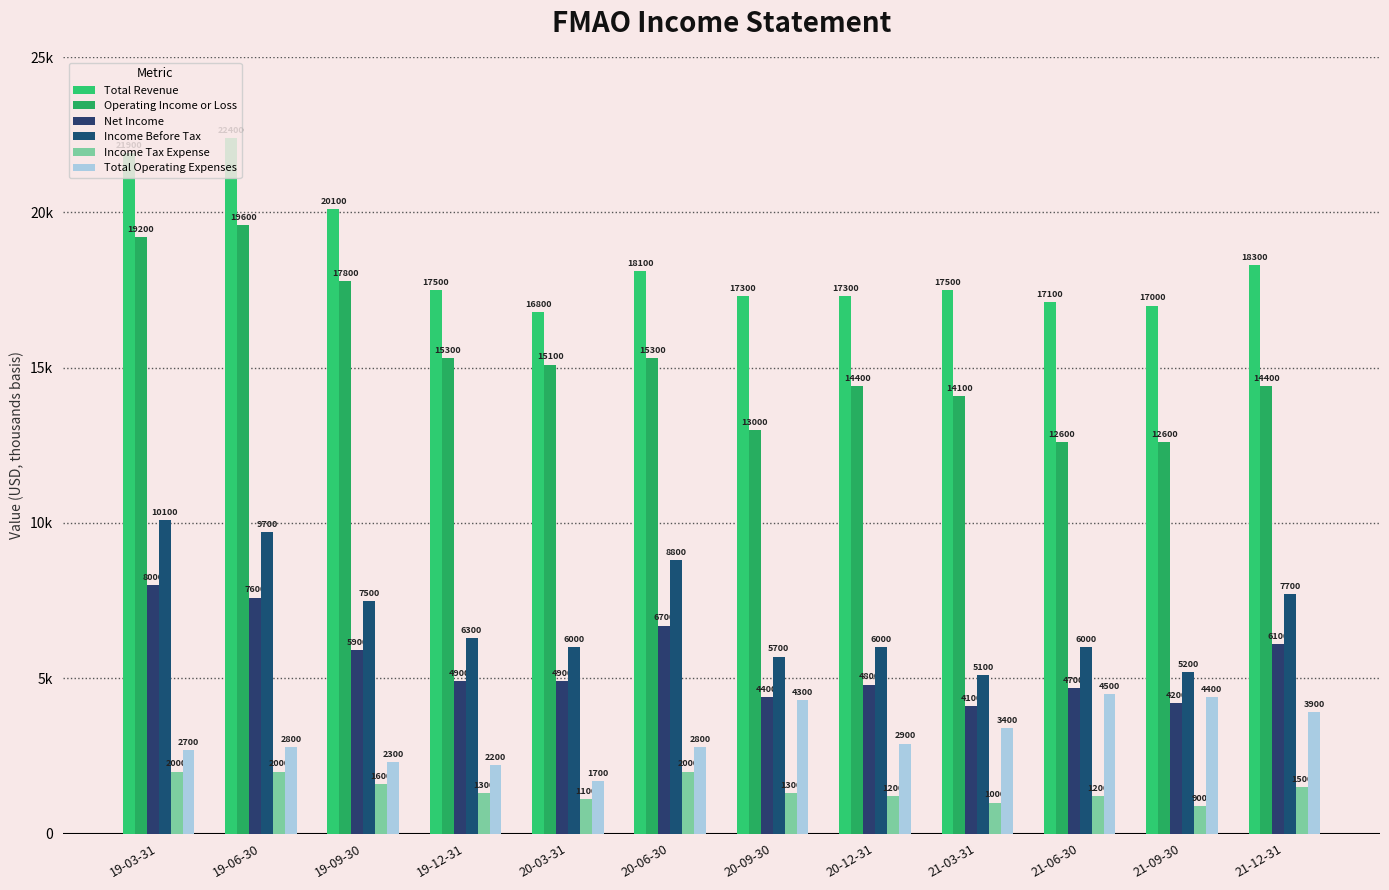

How many data points does each series have?

12